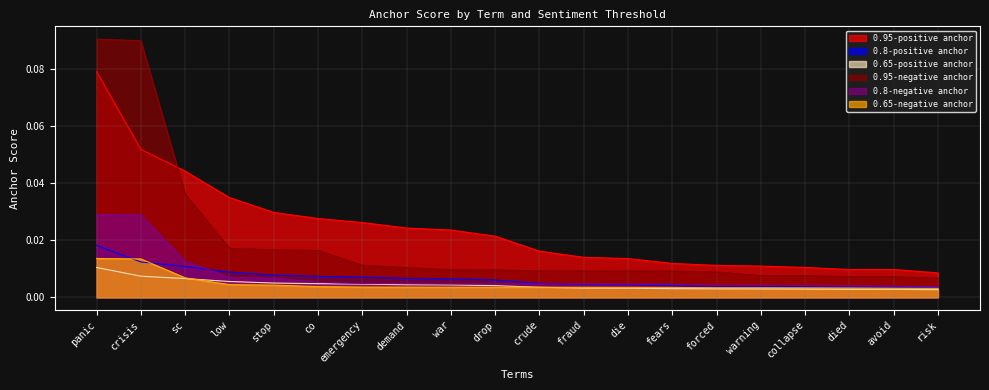

Reading left to right, list all the values displayed in this chart.

0.95-positive anchor: panic=0.1	crisis=0.1	sc=0.0	low=0.0	stop=0.0	co=0.0	emergency=0.0	demand=0.0	war=0.0	drop=0.0	crude=0.0	fraud=0.0	die=0.0	fears=0.0	forced=0.0	warning=0.0	collapse=0.0	died=0.0	avoid=0.0	risk=0.0
0.8-positive anchor: panic=0.0	crisis=0.0	sc=0.0	low=0.0	stop=0.0	co=0.0	emergency=0.0	demand=0.0	war=0.0	drop=0.0	crude=0.0	fraud=0.0	die=0.0	fears=0.0	forced=0.0	warning=0.0	collapse=0.0	died=0.0	avoid=0.0	risk=0.0
0.65-positive anchor: panic=0.0	crisis=0.0	sc=0.0	low=0.0	stop=0.0	co=0.0	emergency=0.0	demand=0.0	war=0.0	drop=0.0	crude=0.0	fraud=0.0	die=0.0	fears=0.0	forced=0.0	warning=0.0	collapse=0.0	died=0.0	avoid=0.0	risk=0.0
0.95-negative anchor: panic=0.1	crisis=0.1	sc=0.0	low=0.0	stop=0.0	co=0.0	emergency=0.0	demand=0.0	war=0.0	drop=0.0	crude=0.0	fraud=0.0	die=0.0	fears=0.0	forced=0.0	warning=0.0	collapse=0.0	died=0.0	avoid=0.0	risk=0.0
0.8-negative anchor: panic=0.0	crisis=0.0	sc=0.0	low=0.0	stop=0.0	co=0.0	emergency=0.0	demand=0.0	war=0.0	drop=0.0	crude=0.0	fraud=0.0	die=0.0	fears=0.0	forced=0.0	warning=0.0	collapse=0.0	died=0.0	avoid=0.0	risk=0.0
0.65-negative anchor: panic=0.0	crisis=0.0	sc=0.0	low=0.0	stop=0.0	co=0.0	emergency=0.0	demand=0.0	war=0.0	drop=0.0	crude=0.0	fraud=0.0	die=0.0	fears=0.0	forced=0.0	warning=0.0	collapse=0.0	died=0.0	avoid=0.0	risk=0.0